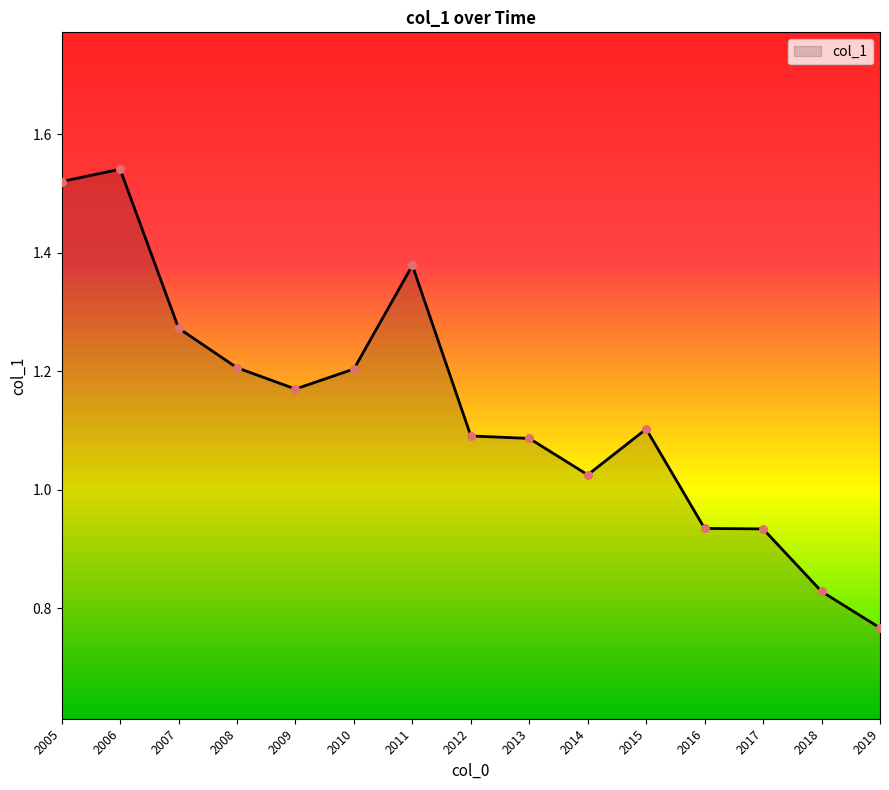

Which has a higher value, 2010 or 2012?

2010